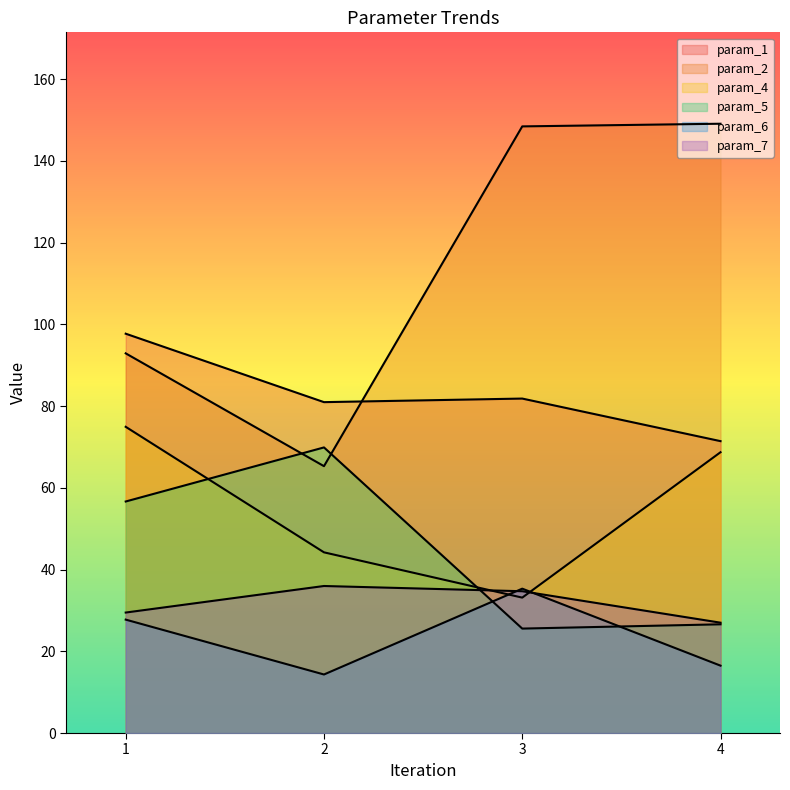

Reading left to right, what are all the values shown in this chart?

param_1: 1=97.7	2=81.0	3=81.9	4=71.4
param_2: 1=92.9	2=65.3	3=148.5	4=149.1
param_4: 1=74.9	2=44.2	3=33.1	4=68.7
param_5: 1=56.7	2=69.9	3=25.6	4=26.6
param_6: 1=27.8	2=14.3	3=35.3	4=16.5
param_7: 1=29.5	2=36.0	3=34.7	4=27.0